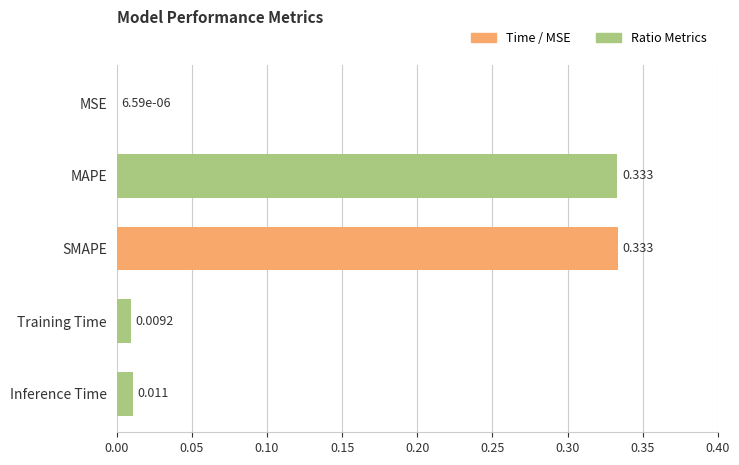

Which has a higher value, SMAPE or Training Time?

SMAPE